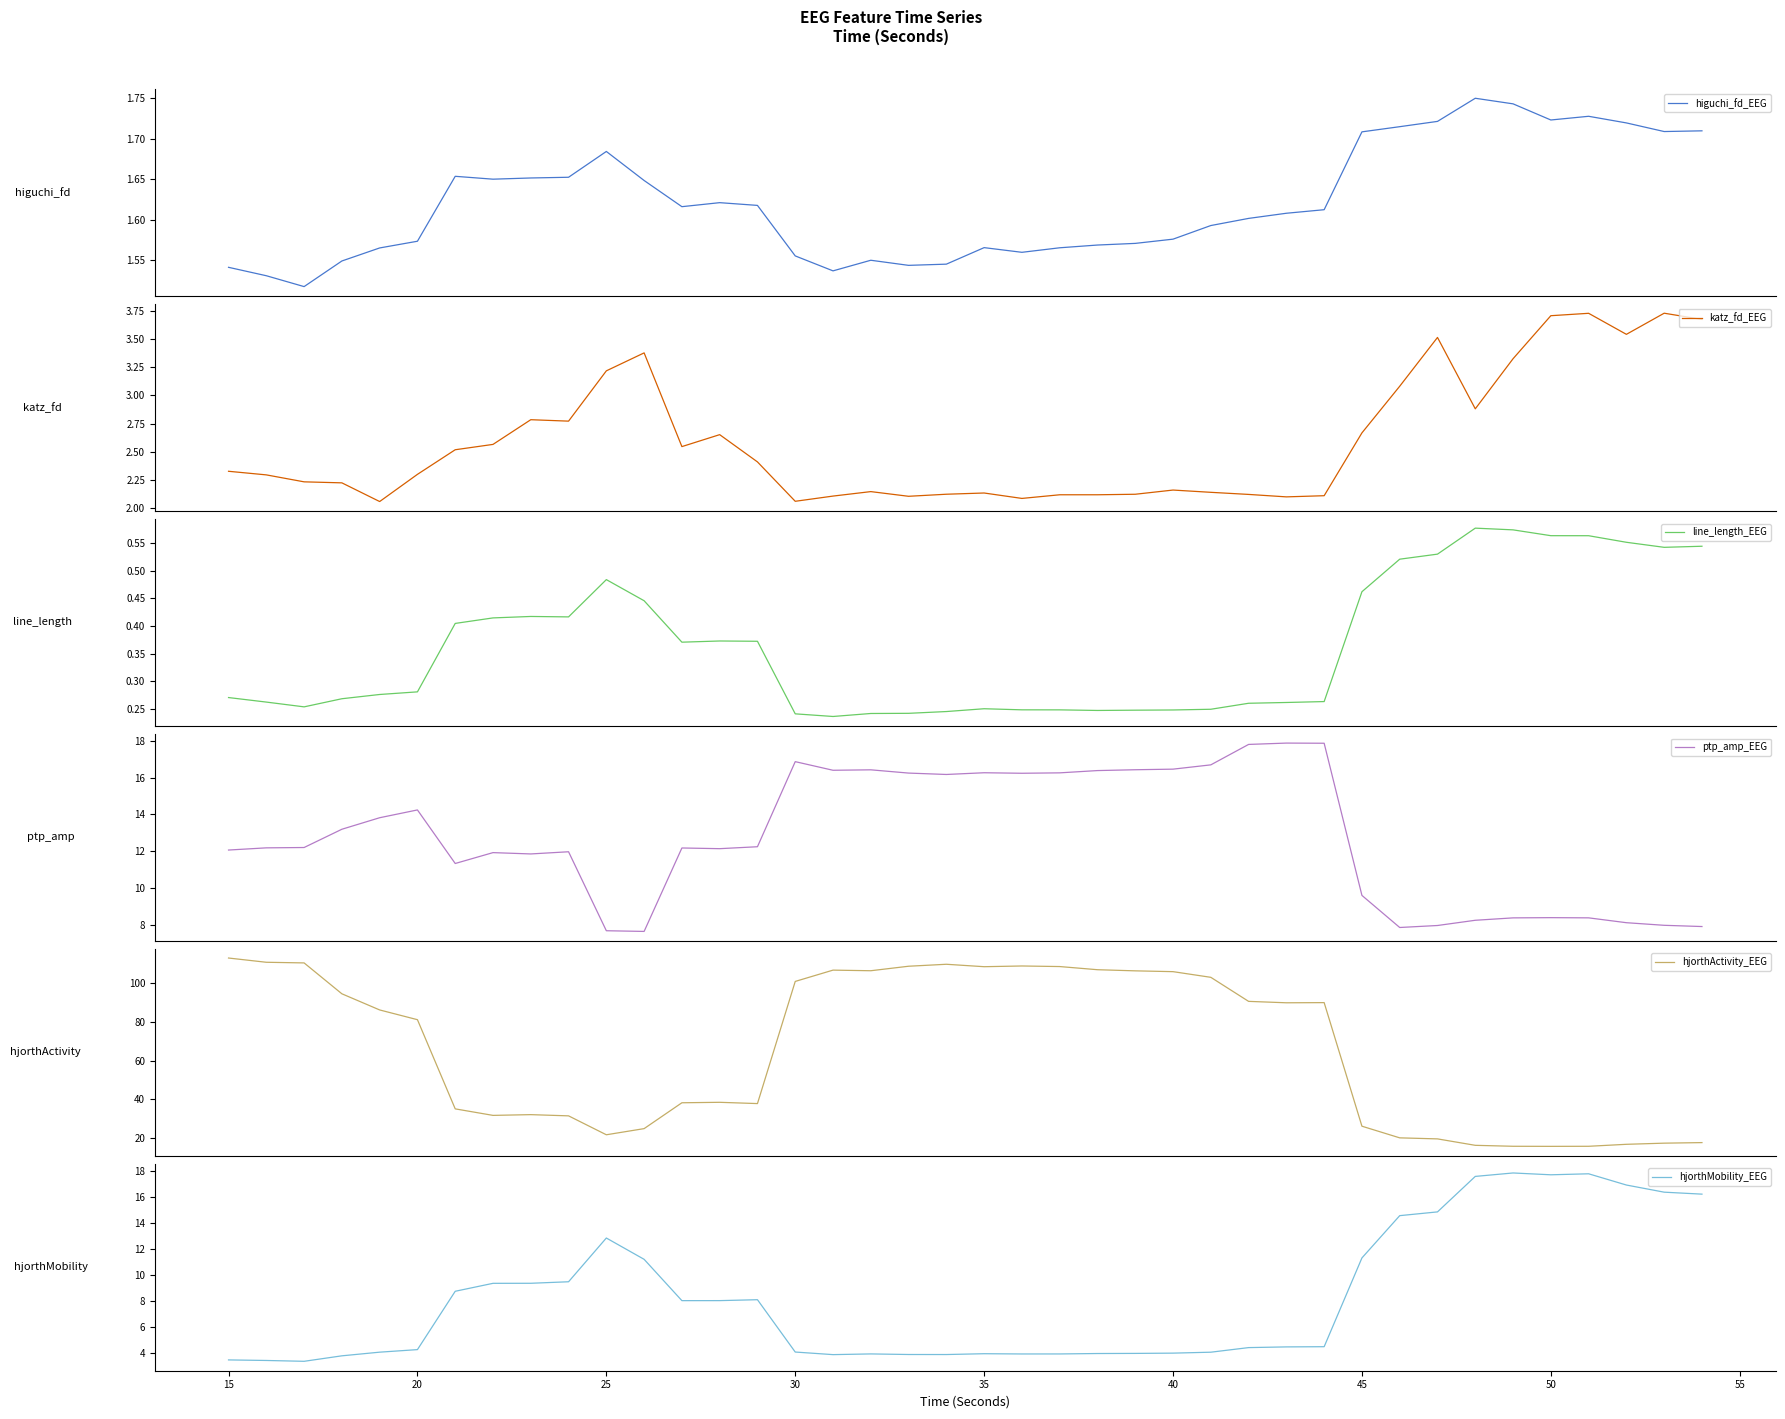

How many interior local peaks does the ptp_amp_EEG series have?

9